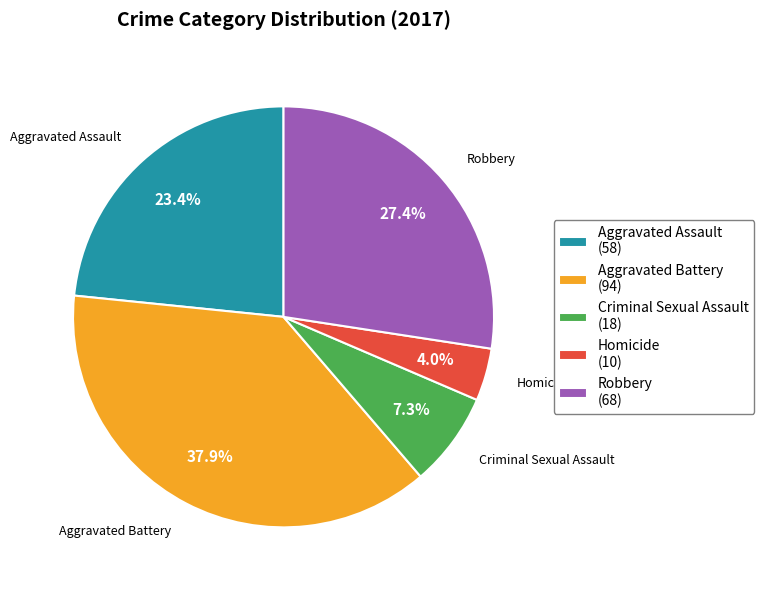

True or false: Aggravated Assault accounts for 23% of the total.

True